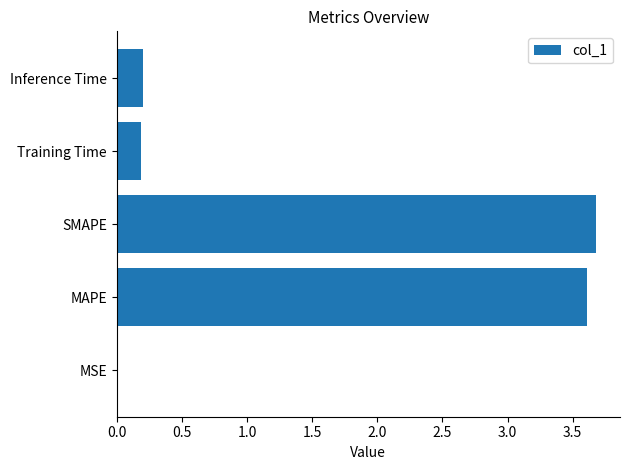

The value at Training Time is 0.2. True or false?

True